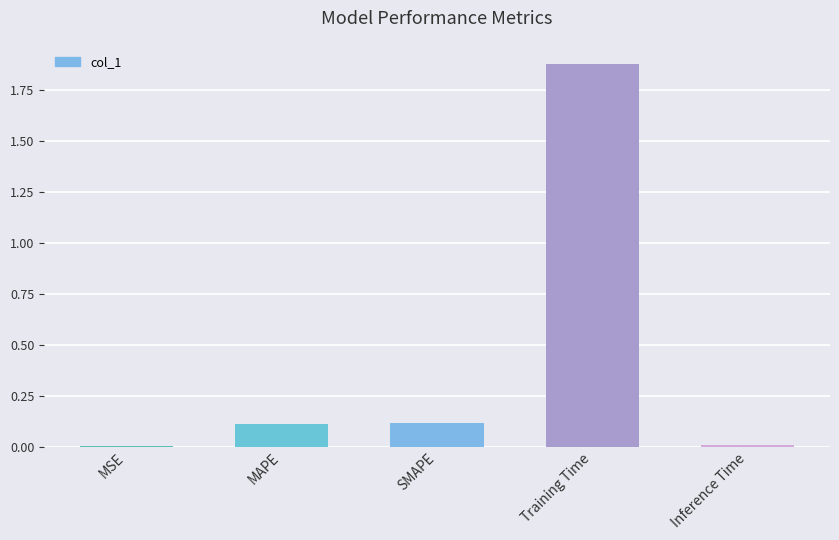

What is the sum of all values?

2.1